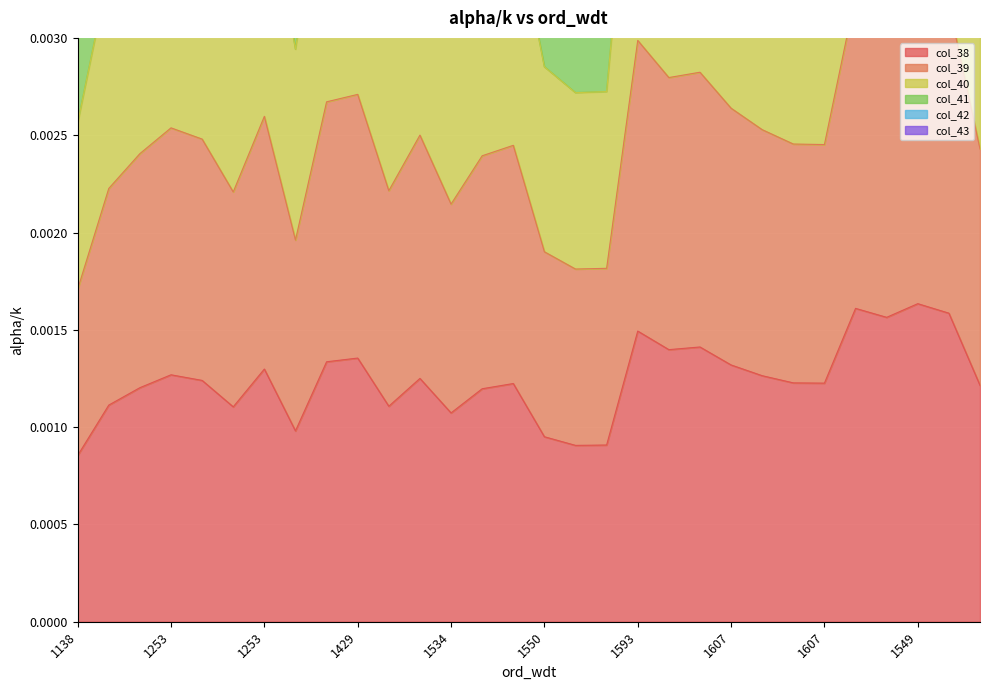

Between 1429 and 1138, which is larger?

1429